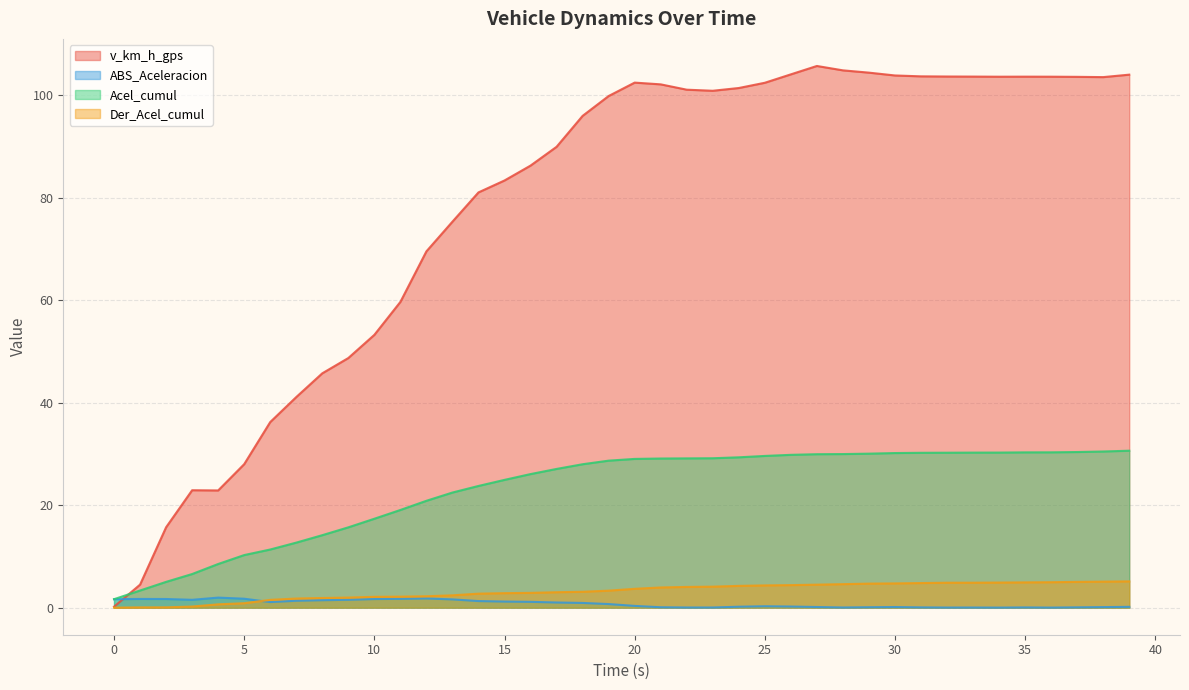

At how many categories does at least one series exceed 84?

24